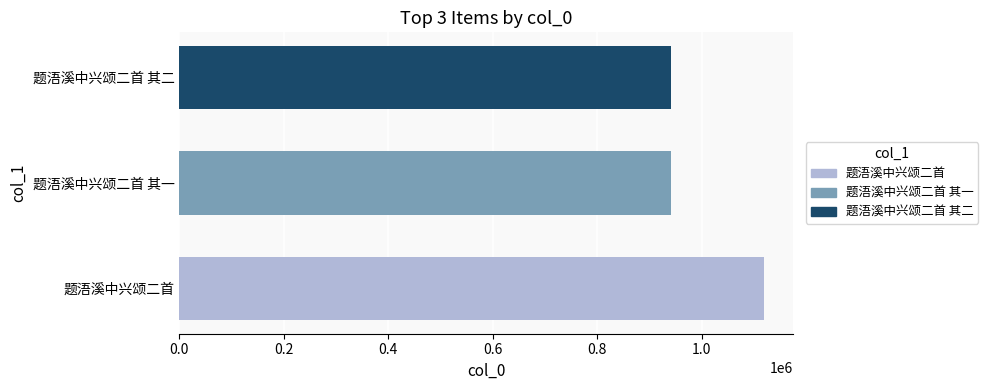

What is the minimum value shown in the chart?

941989